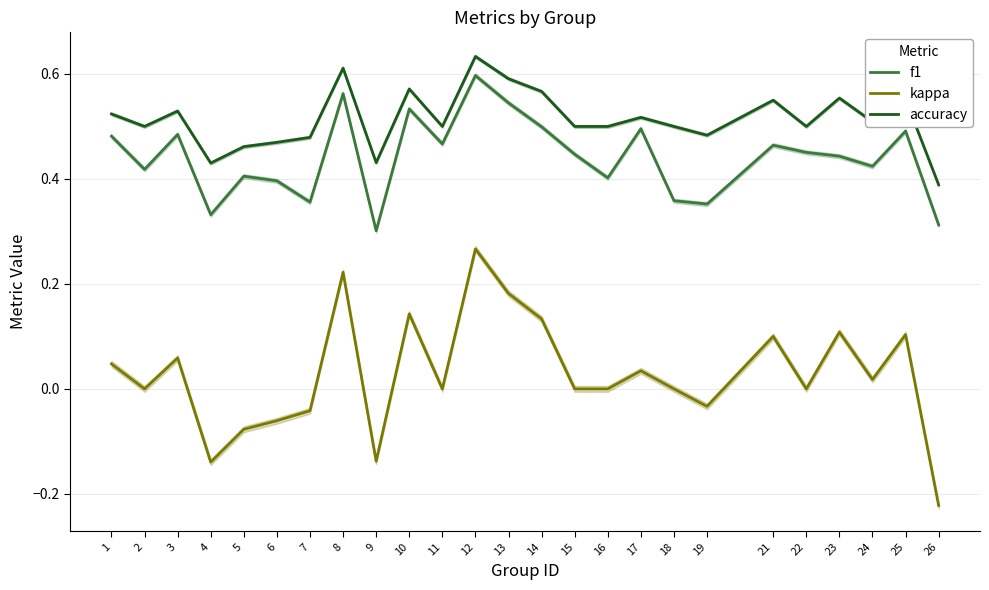

Reading left to right, list all the values displayed in this chart.

f1: 1=0.5	2=0.4	3=0.5	4=0.3	5=0.4	6=0.4	7=0.4	8=0.6	9=0.3	10=0.5	11=0.5	12=0.6	13=0.5	14=0.5	15=0.4	16=0.4	17=0.5	18=0.4	19=0.4	21=0.5	22=0.5	23=0.4	24=0.4	25=0.5	26=0.3
kappa: 1=0.0	2=0.0	3=0.1	4=-0.1	5=-0.1	6=-0.1	7=-0.0	8=0.2	9=-0.1	10=0.1	11=0.0	12=0.3	13=0.2	14=0.1	15=0.0	16=0.0	17=0.0	18=0.0	19=-0.0	21=0.1	22=0.0	23=0.1	24=0.0	25=0.1	26=-0.2
accuracy: 1=0.5	2=0.5	3=0.5	4=0.4	5=0.5	6=0.5	7=0.5	8=0.6	9=0.4	10=0.6	11=0.5	12=0.6	13=0.6	14=0.6	15=0.5	16=0.5	17=0.5	18=0.5	19=0.5	21=0.6	22=0.5	23=0.6	24=0.5	25=0.6	26=0.4